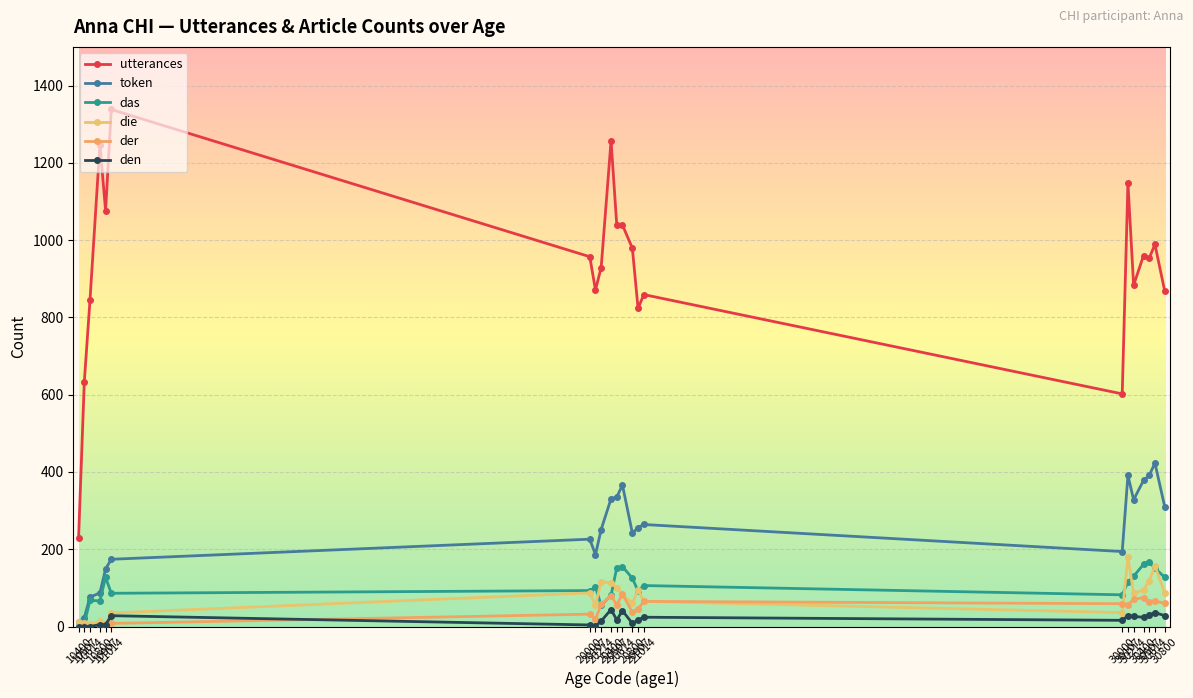

What is the lowest value of the token series?

12